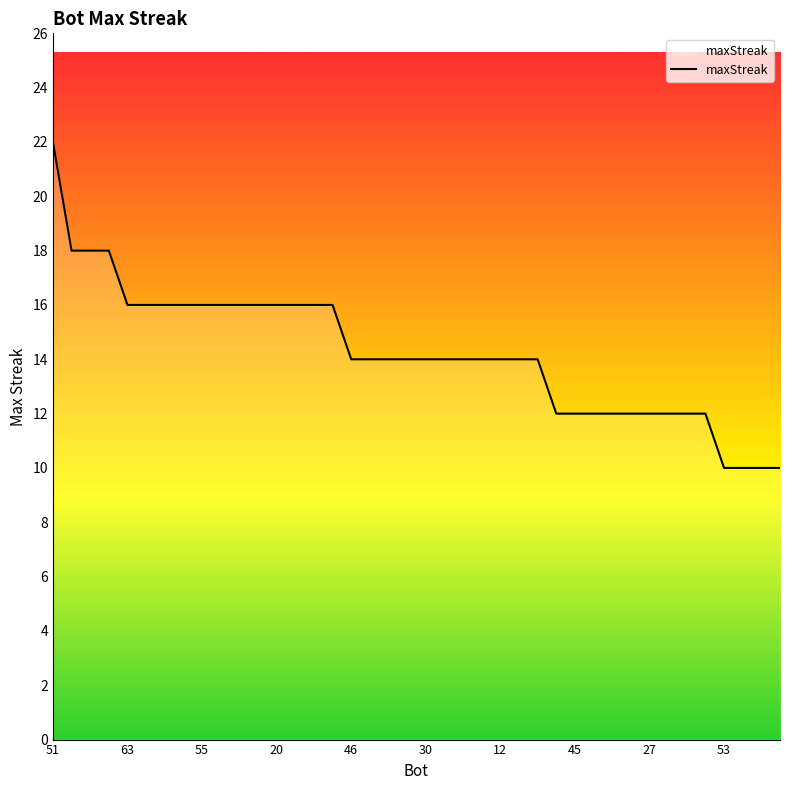

What is the difference between the maximum and minimum values?

12